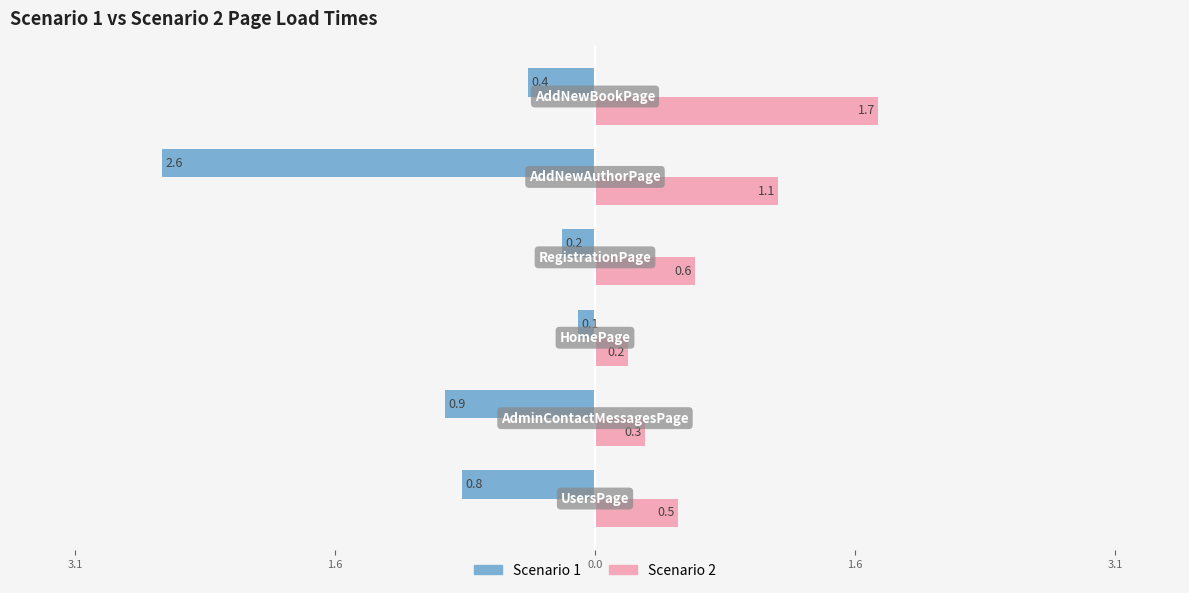

What are all the series names shown in the legend?

Scenario 1, Scenario 2